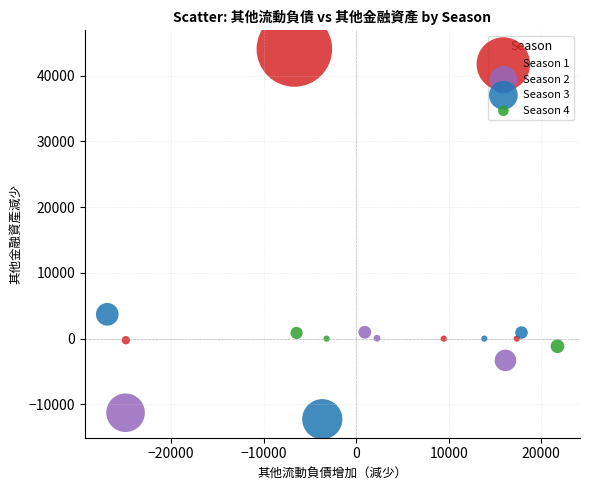

Which series contains the highest Y value?

Season 1